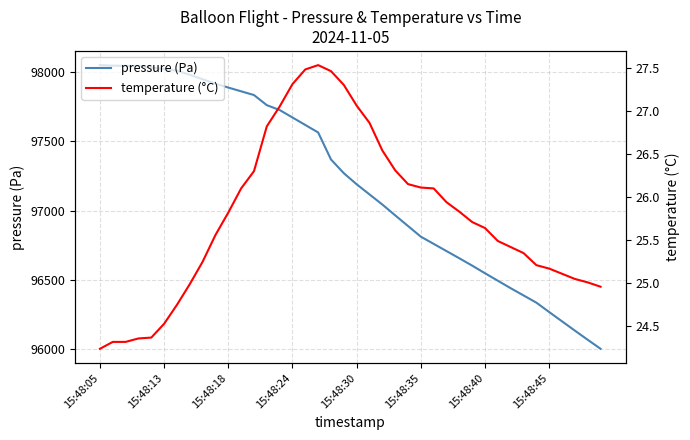

What is the highest value of the temperature (°C) series?

27.5